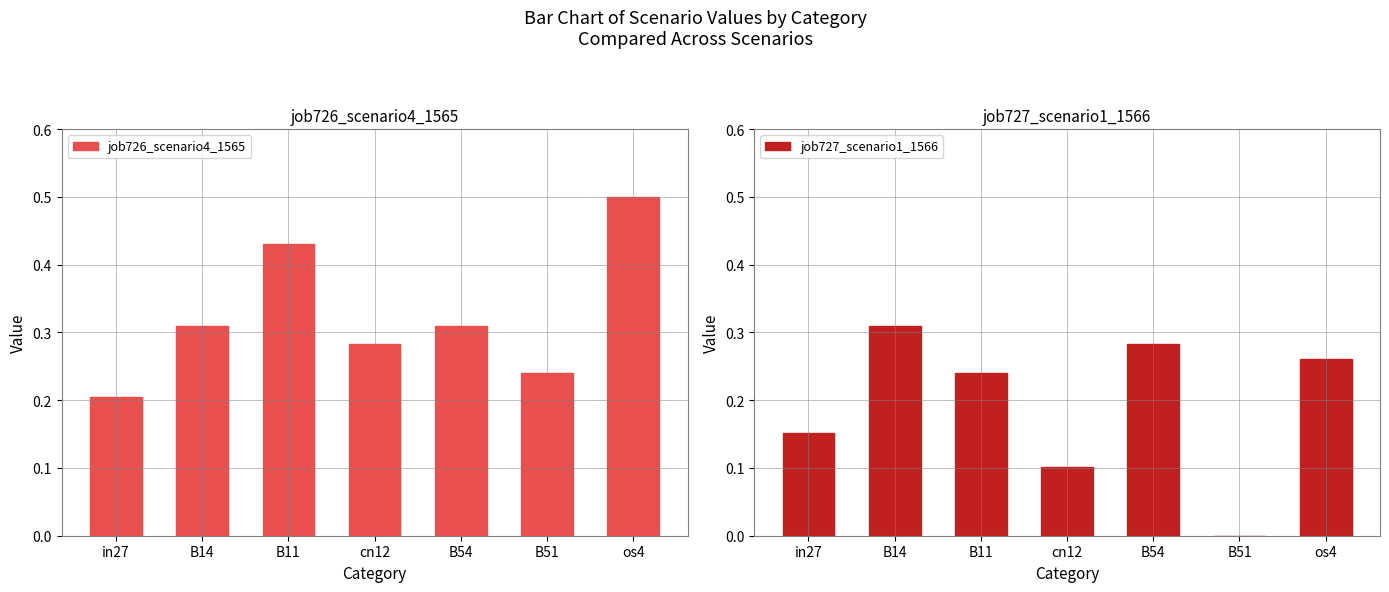

What is the label of the 6th bar from the right?

B14